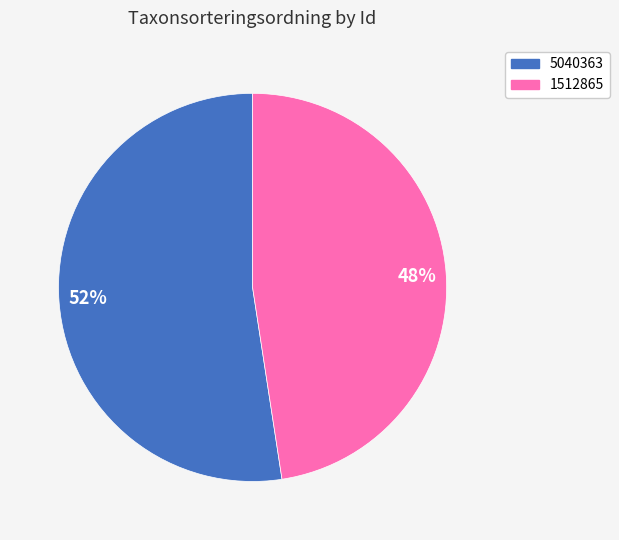

Do 1512865 and 5040363 together represent more than half of the pie?

Yes